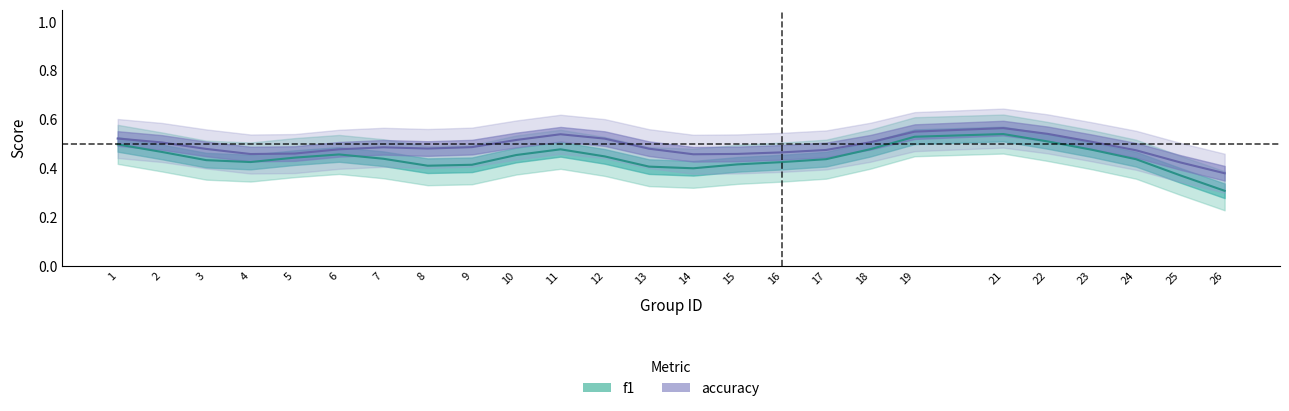

Which series has the widest spread of values?

f1